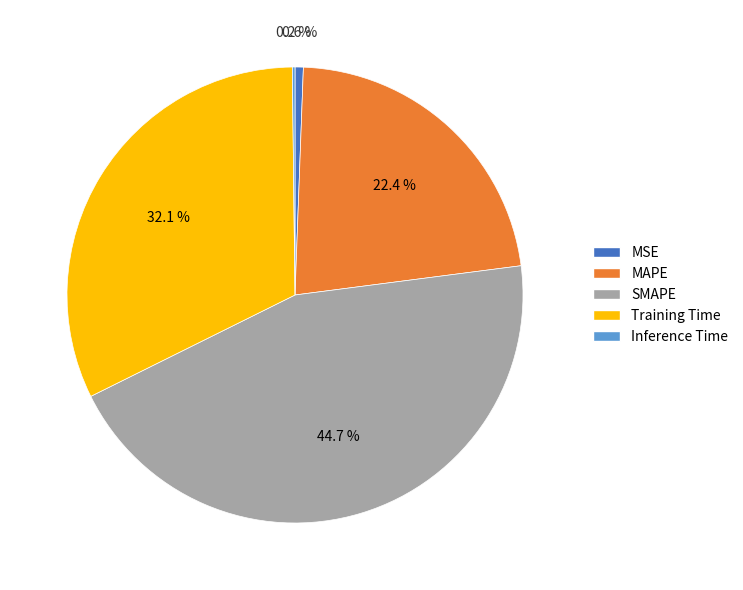

Do SMAPE and MSE together represent more than half of the pie?

No